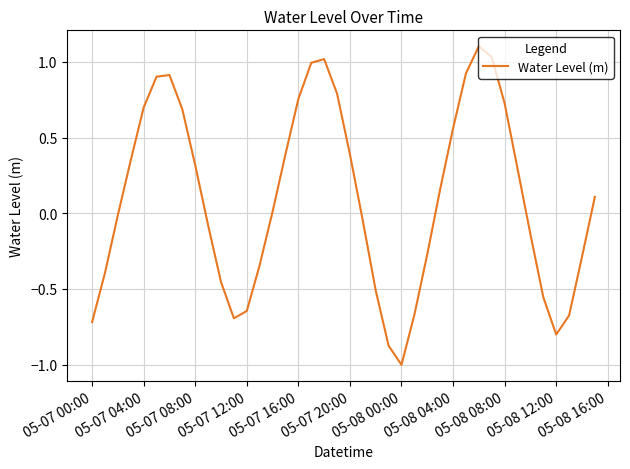

What is the average value?

0.1